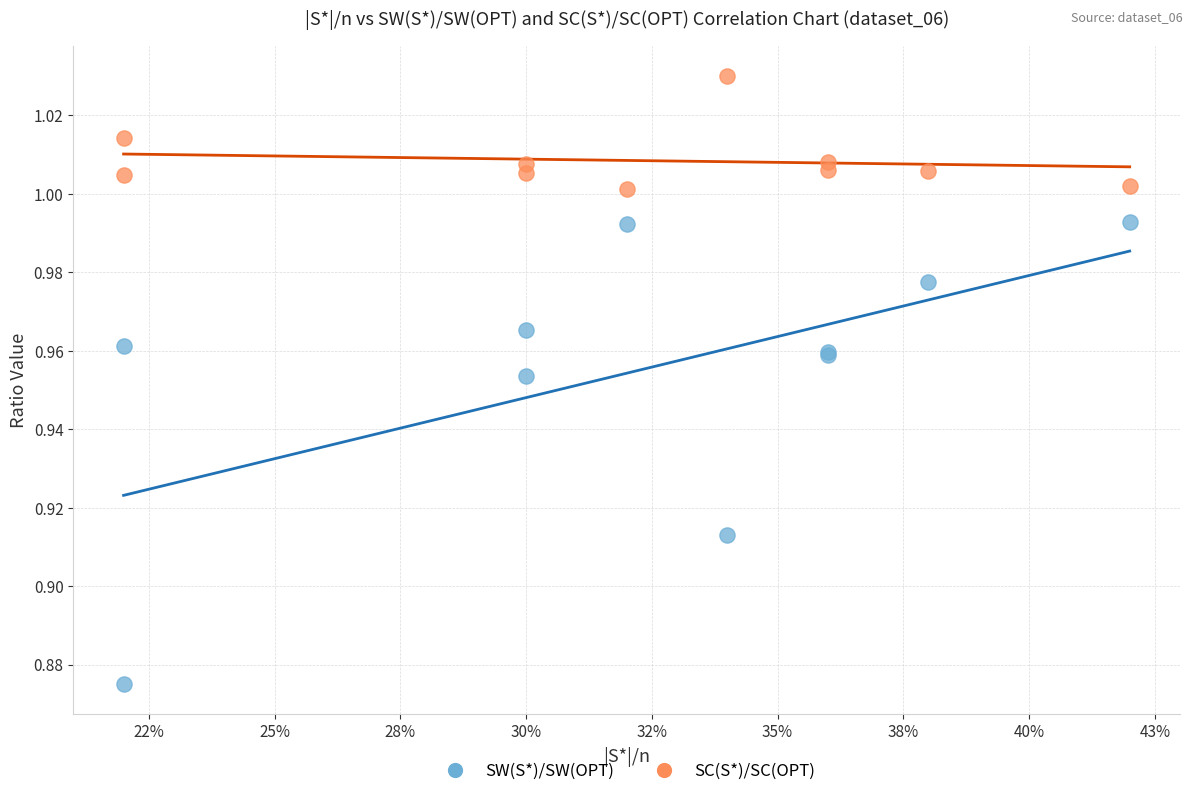

Which series contains the highest Y value?

SC(S*)/SC(OPT)